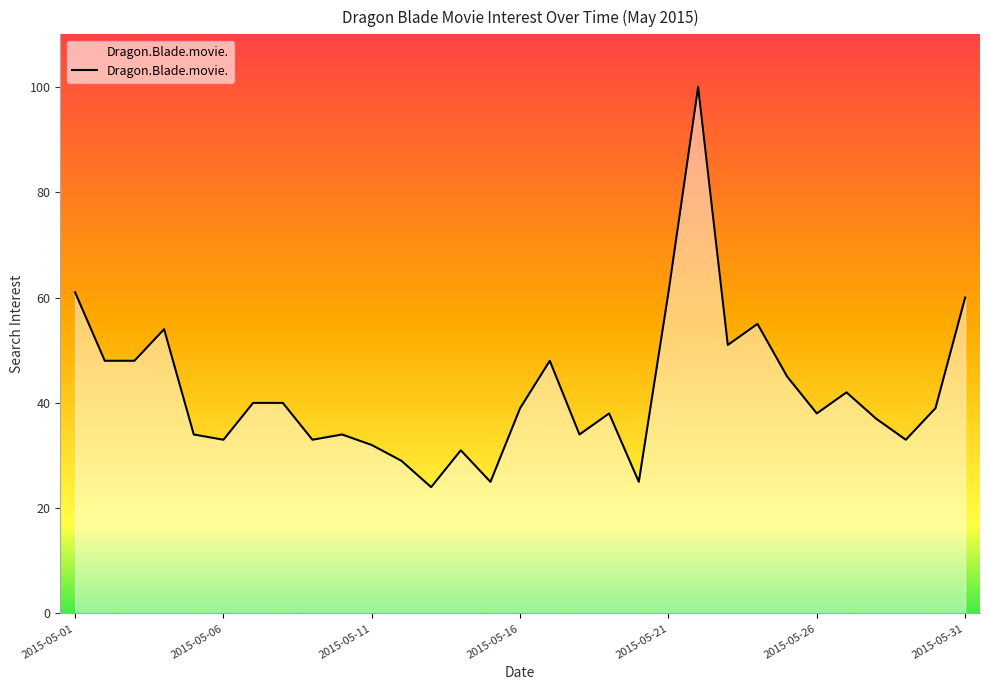

What is the greatest value displayed?

100